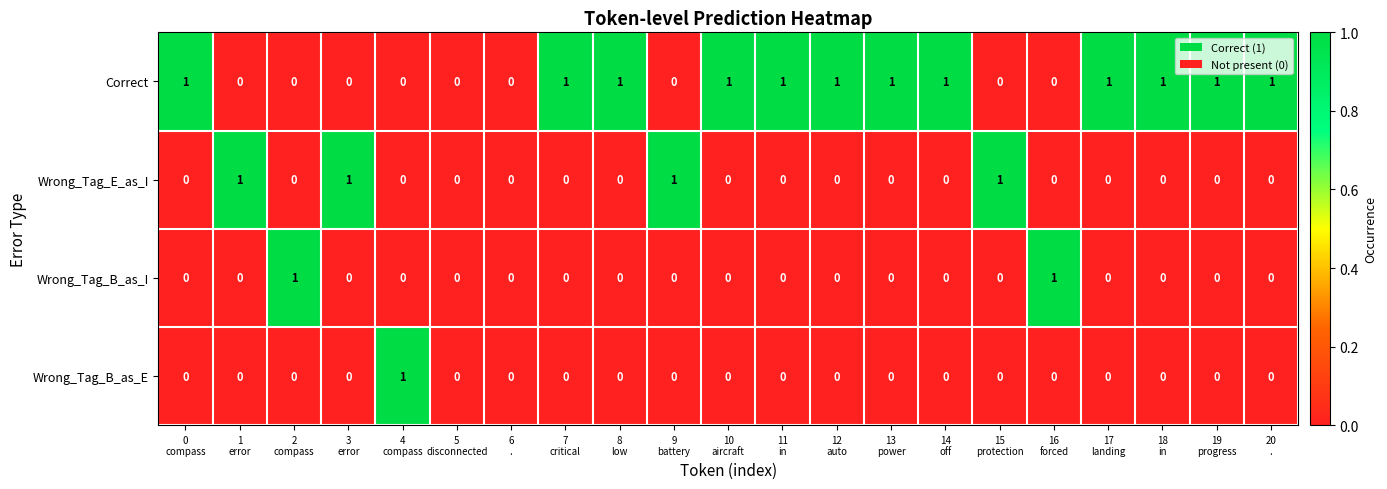

Count the Wrong_Tag_B_as_E values in the range 0 to 1.

21